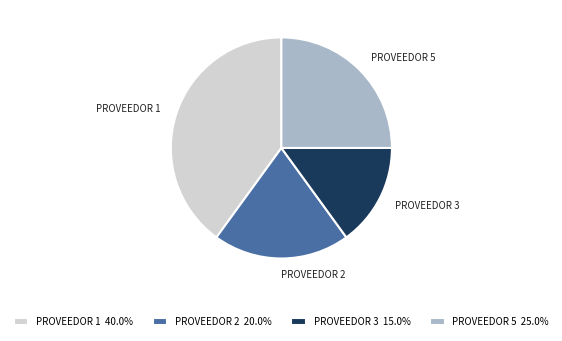

Is the sum of PROVEEDOR 1 and PROVEEDOR 3 greater than half?

Yes